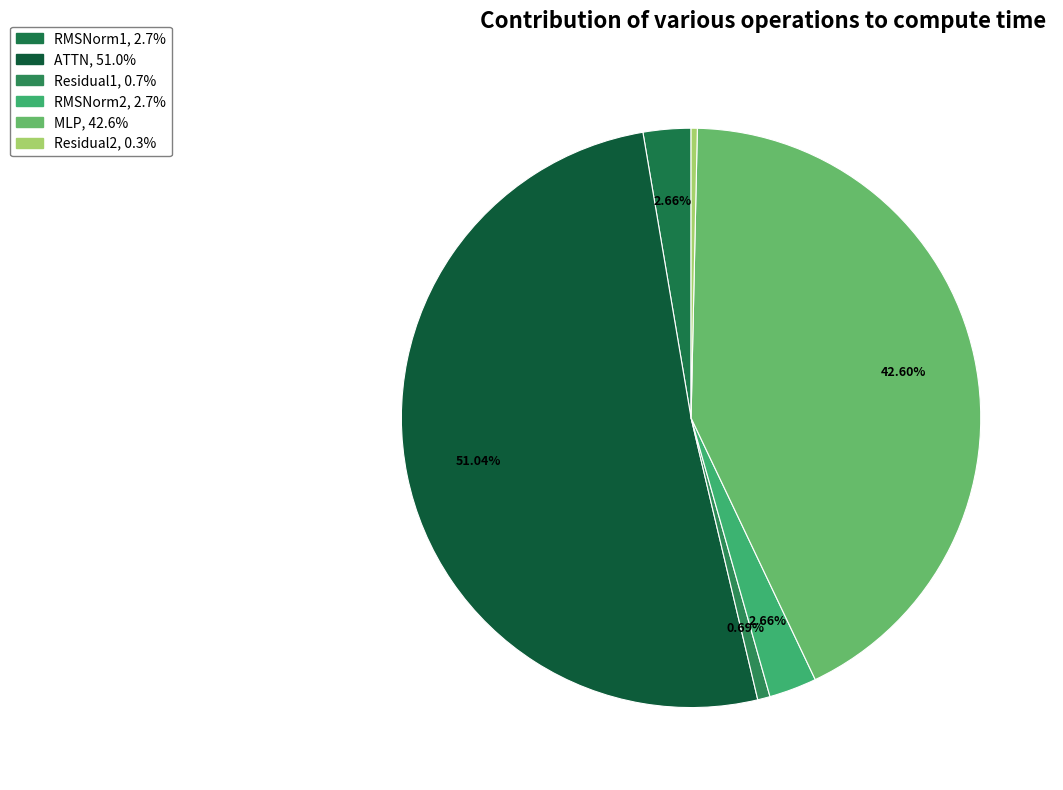

How many slices are in this pie chart?

6